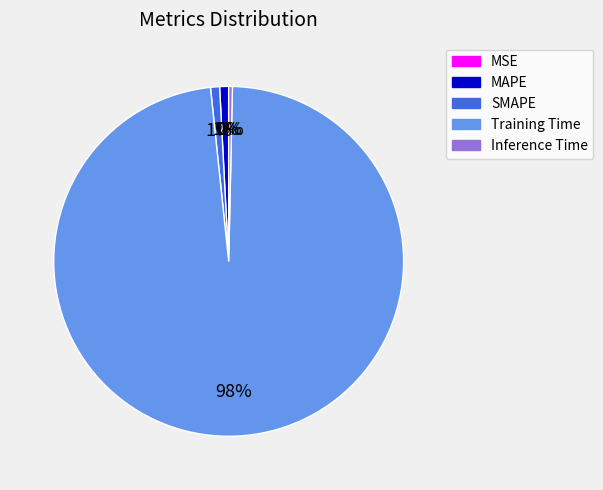

Combined, do MAPE and Inference Time account for over 50%?

No